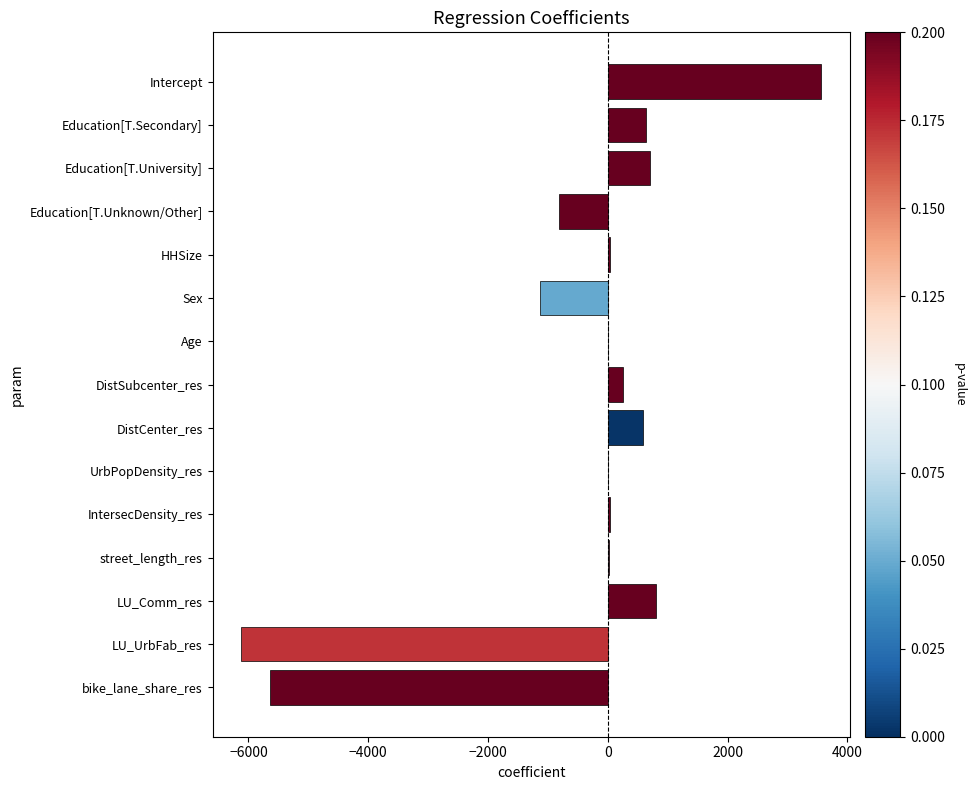

What is the sum of all values?

-7075.1